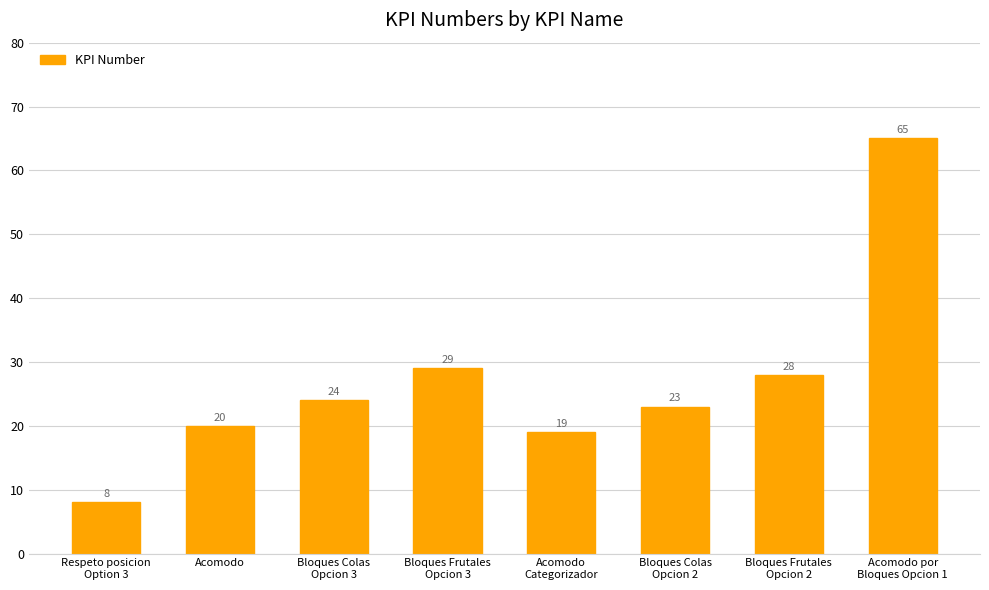

Reading left to right, extract all data points from this chart.

Respeto posicion
Option 3=8	Acomodo=20	Bloques Colas
Opcion 3=24	Bloques Frutales
Opcion 3=29	Acomodo
Categorizador=19	Bloques Colas
Opcion 2=23	Bloques Frutales
Opcion 2=28	Acomodo por
Bloques Opcion 1=65